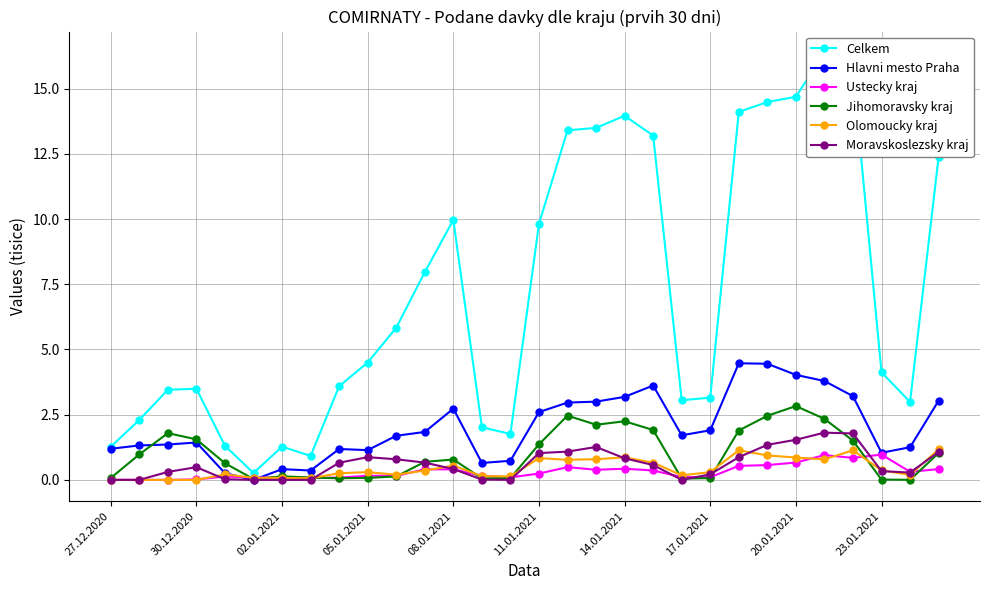

How many interior local peaks does the Moravskoslezsky kraj series have?

4